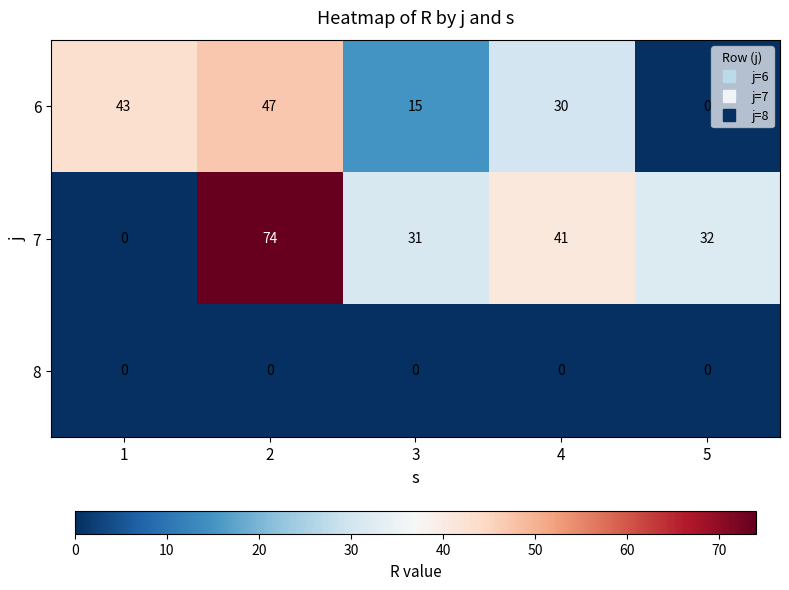

How many values in the 6 series are below 30?

2